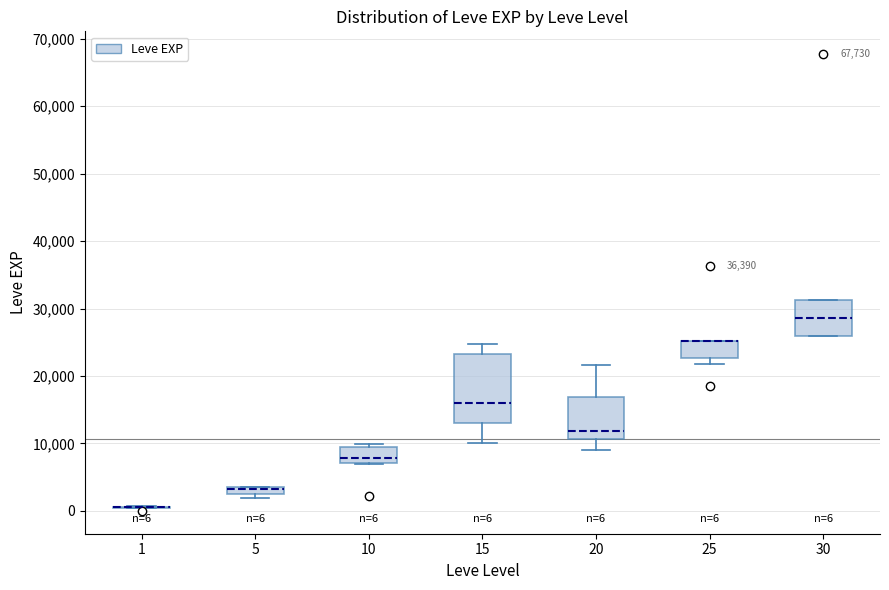

Comparing the boxes themselves (not the whiskers), which one is the tallest?

15